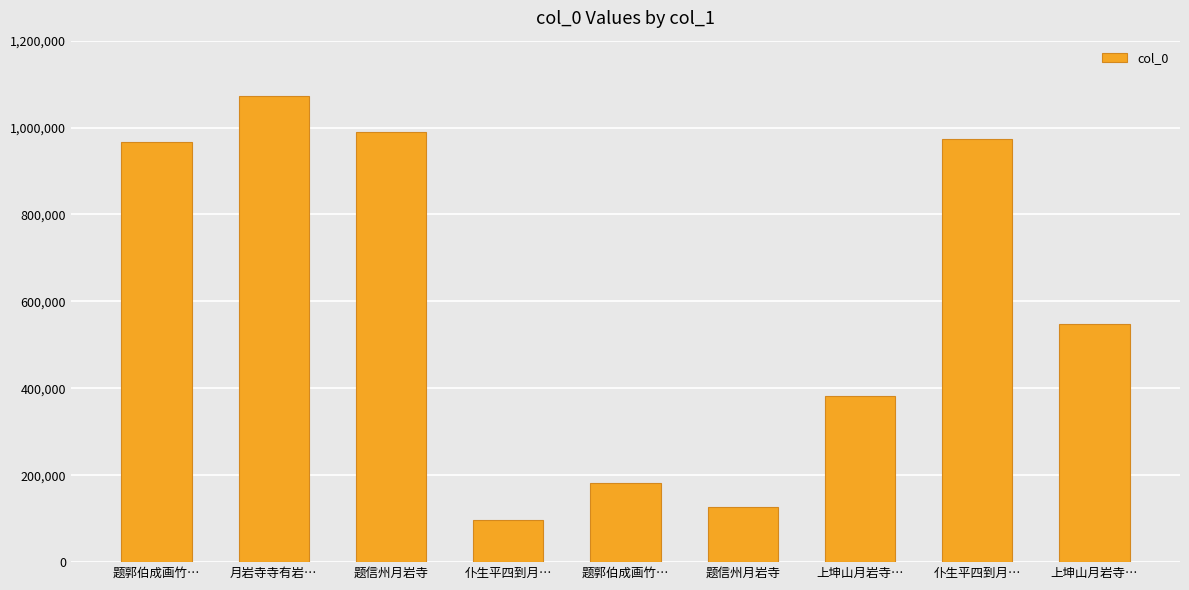

Is it true that the value at 题郭伯成画竹… is 1697291?

False